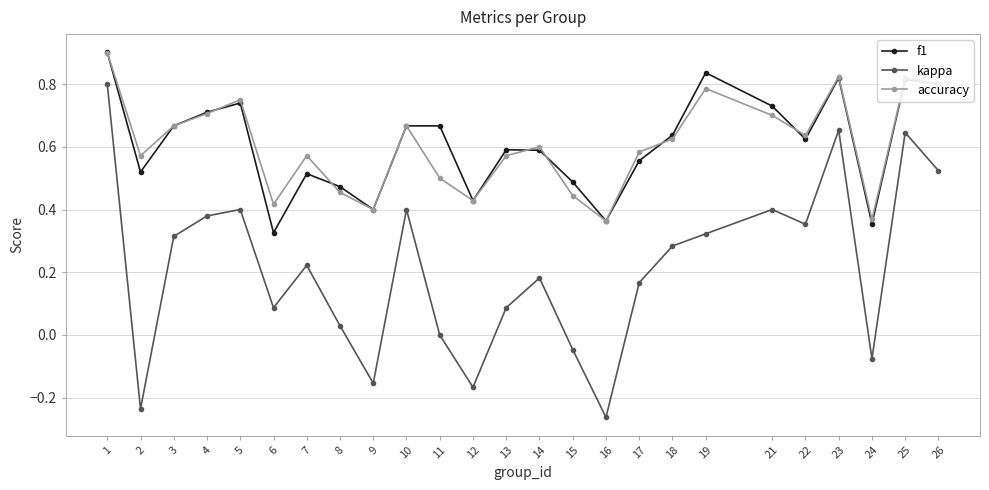

Between 12 and 22, which series saw the biggest shift?

kappa